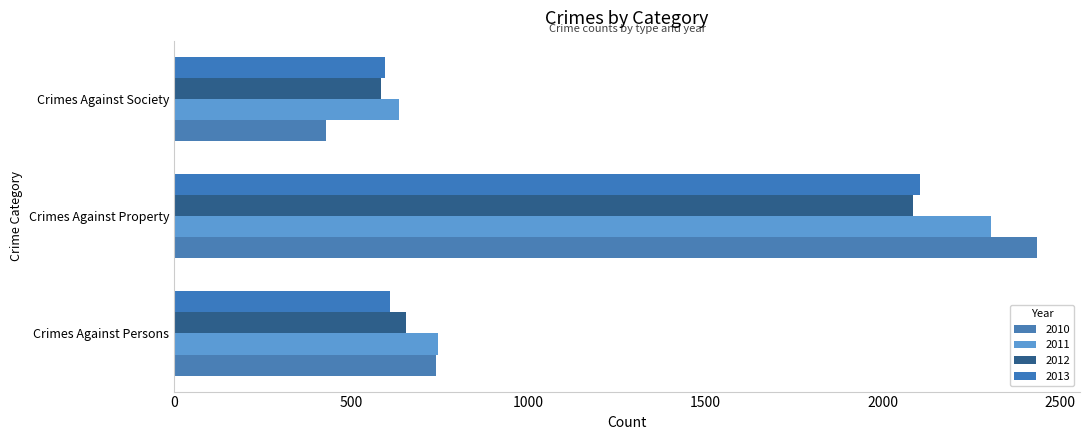

Is the value of 2013 at Crimes Against Persons greater than the value of 2011 at Crimes Against Persons?

No